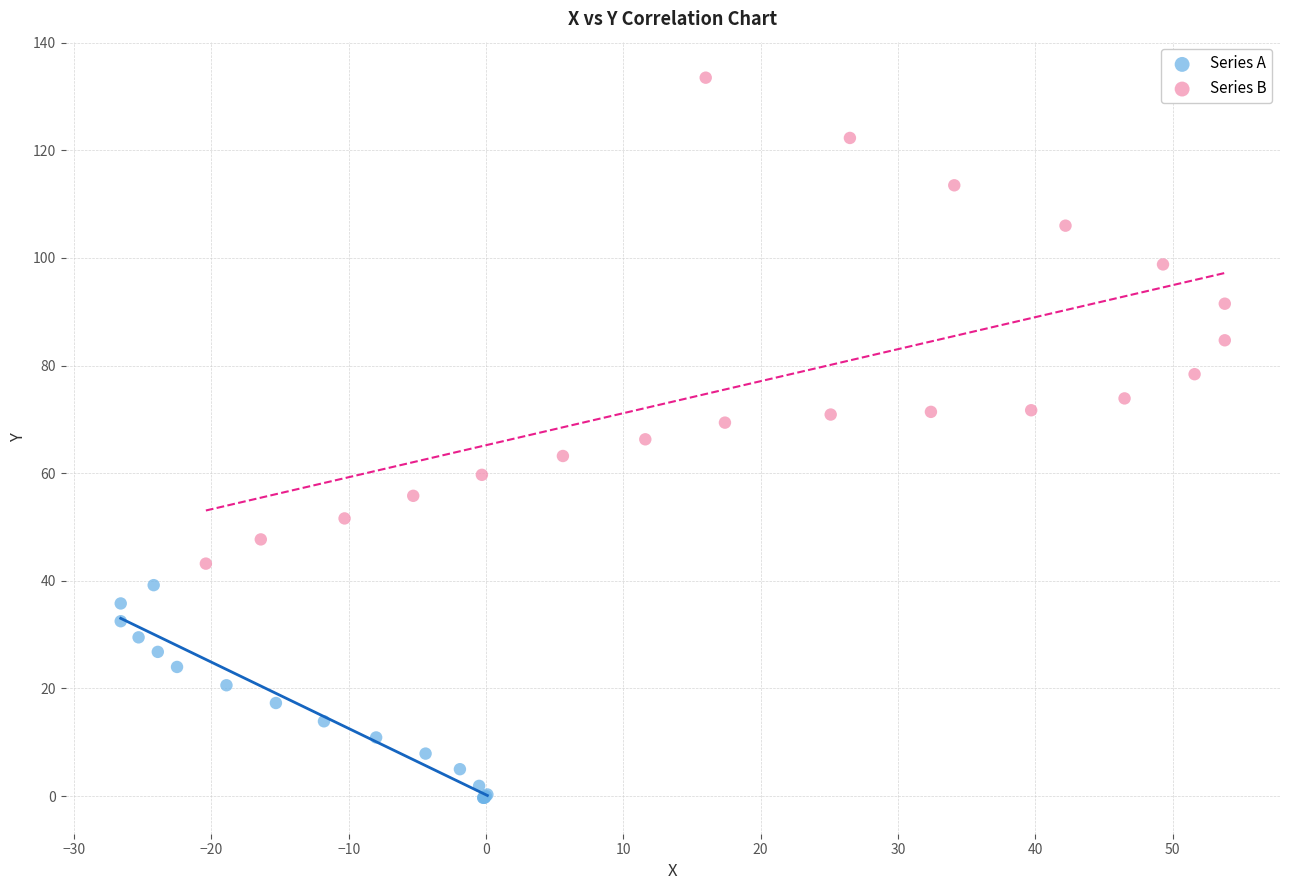

Which series has the largest Y range (max minus min)?

Series B